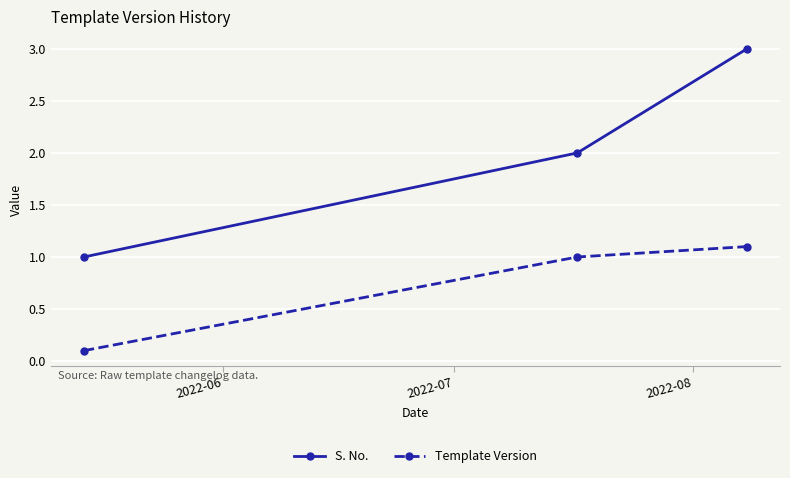

Reading left to right, transcribe all the data shown in this chart.

S. No.: 1.0	2.0	3.0
Template Version: 0.1	1.0	1.1